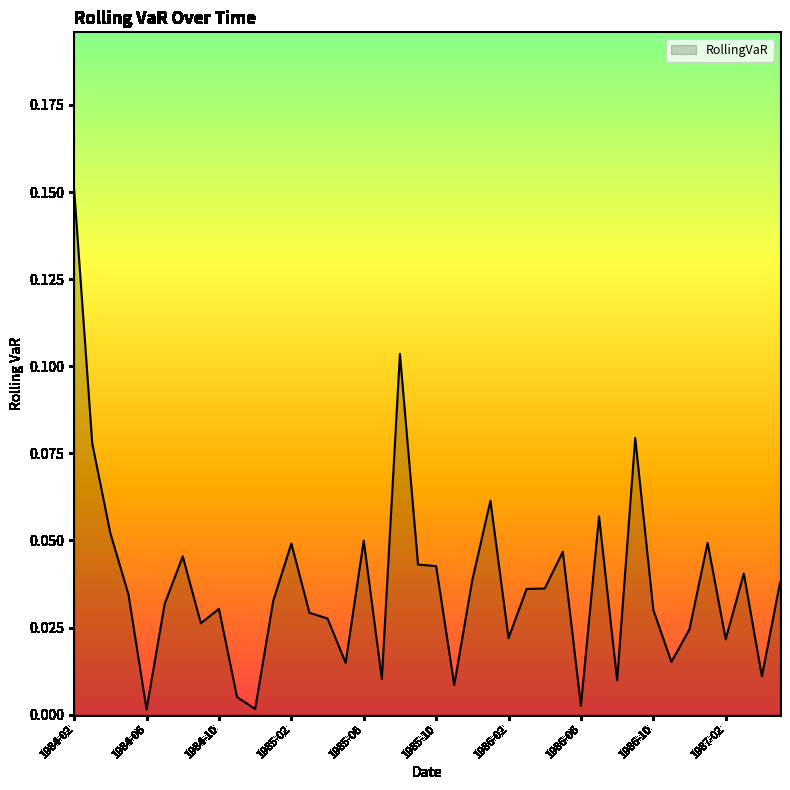

Reading right to left, extract all data points from this chart.

0.0	0.0	0.0	0.0	0.0	0.0	0.0	0.0	0.1	0.0	0.1	0.0	0.0	0.0	0.0	0.0	0.1	0.0	0.0	0.0	0.0	0.1	0.0	0.0	0.0	0.0	0.0	0.0	0.0	0.0	0.0	0.0	0.0	0.0	0.0	0.0	0.0	0.1	0.1	0.2